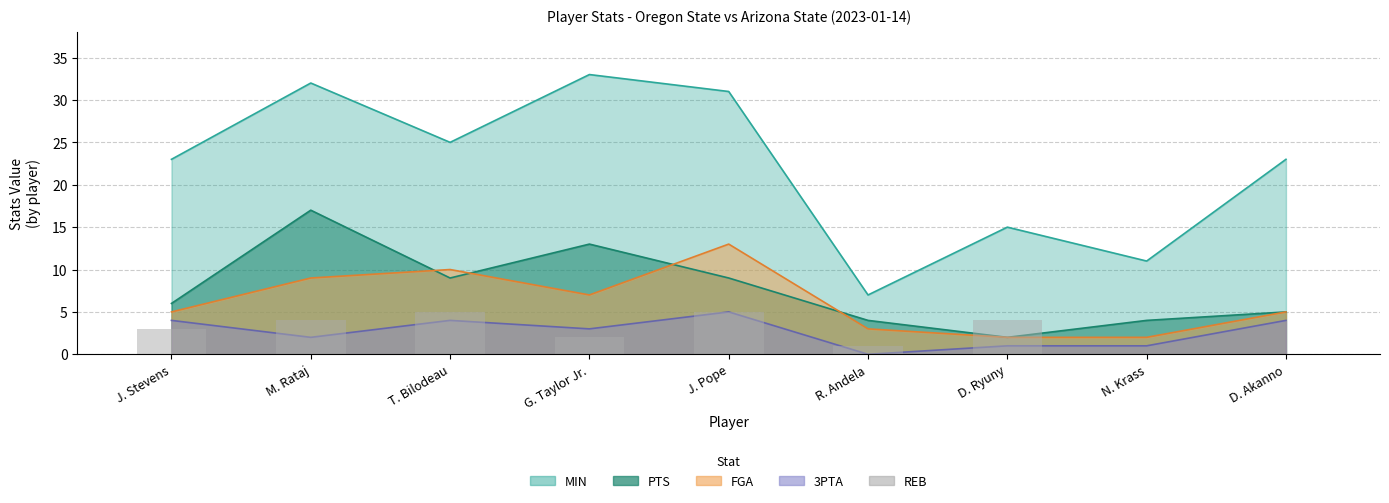

Which label corresponds to the largest value in the chart?

T. Bilodeau